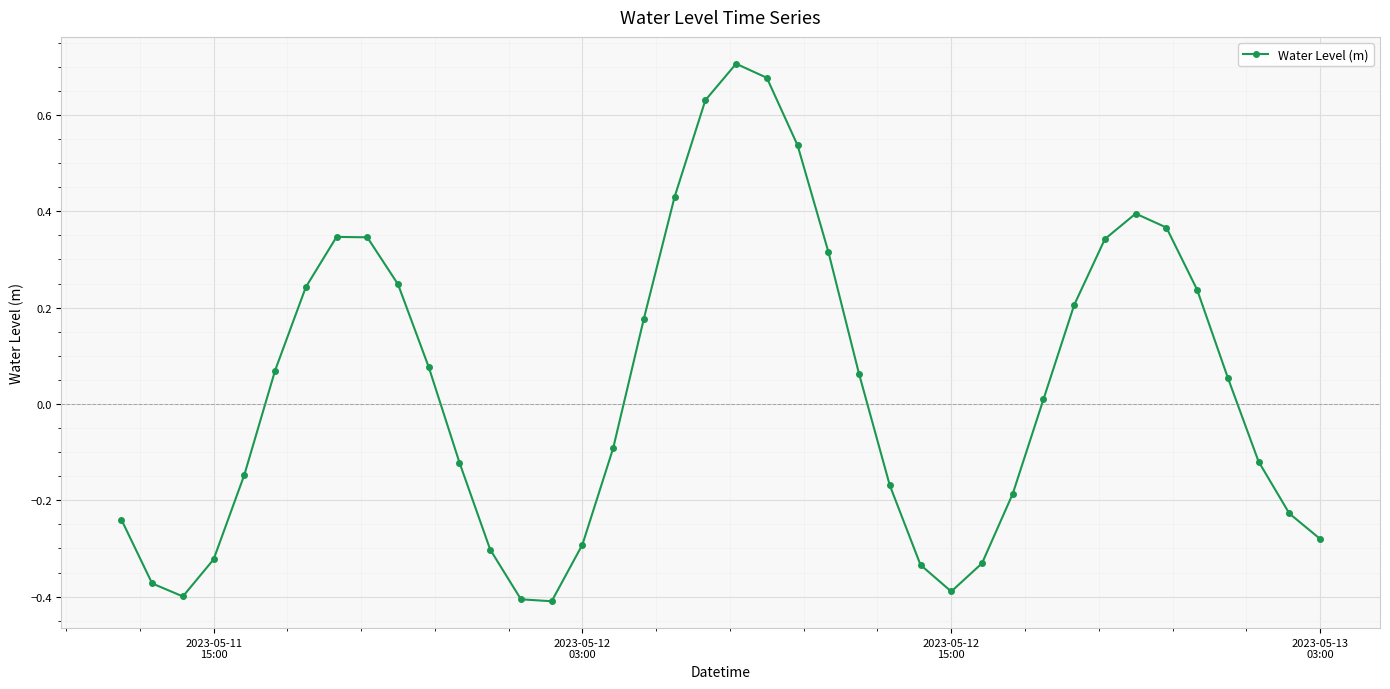

True or false: the data has more than 1 interior local peaks.

True